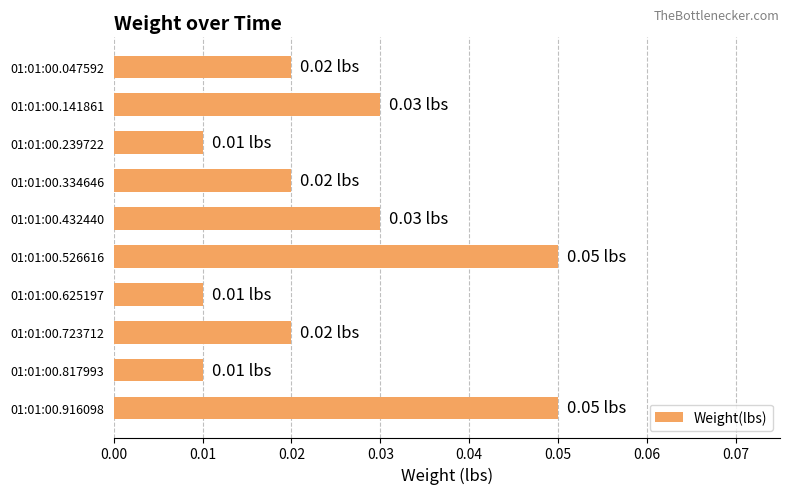

Which has a higher value, 01:01:00.432440 or 01:01:00.916098?

01:01:00.916098